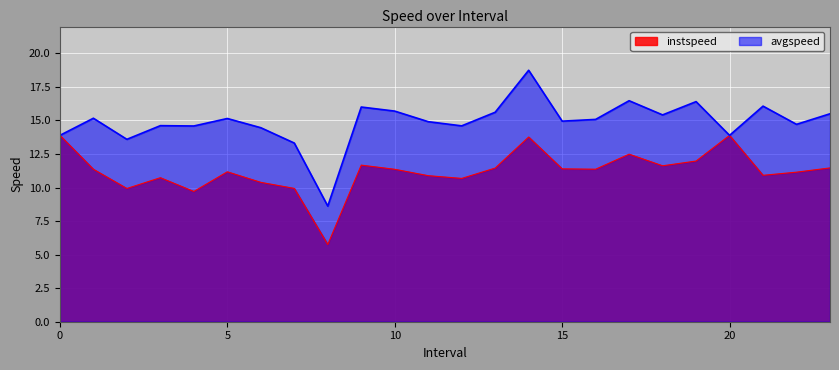

Where is instspeed nearest to the value 9?

4.0